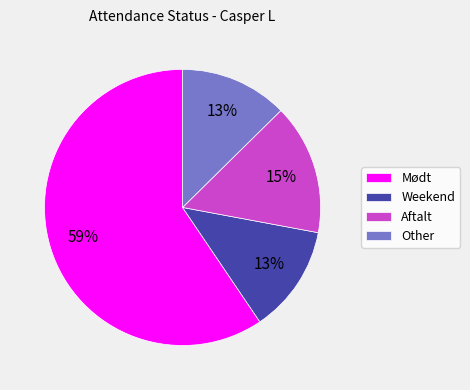

How many slices are in this pie chart?

4